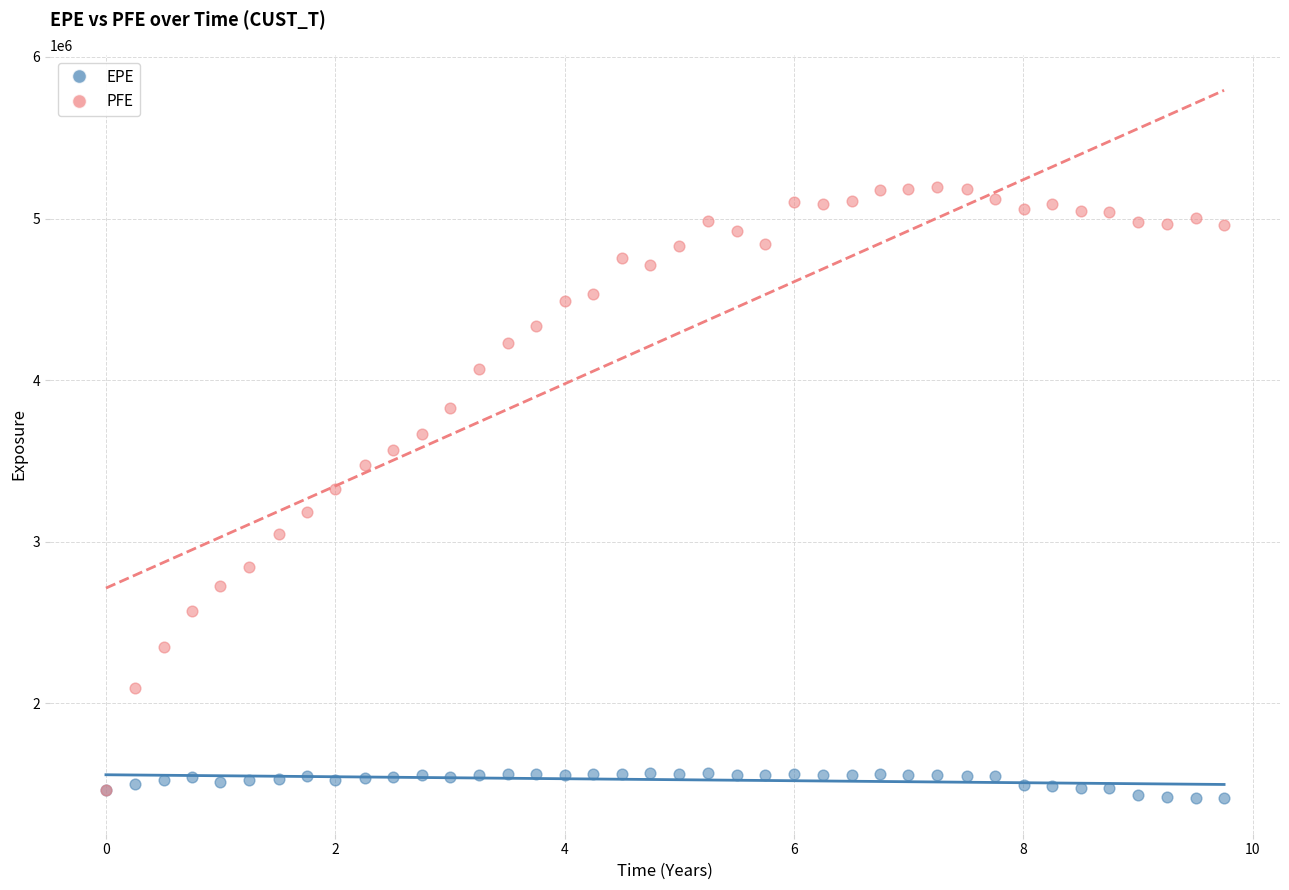

Which series contains the lowest Y value?

EPE